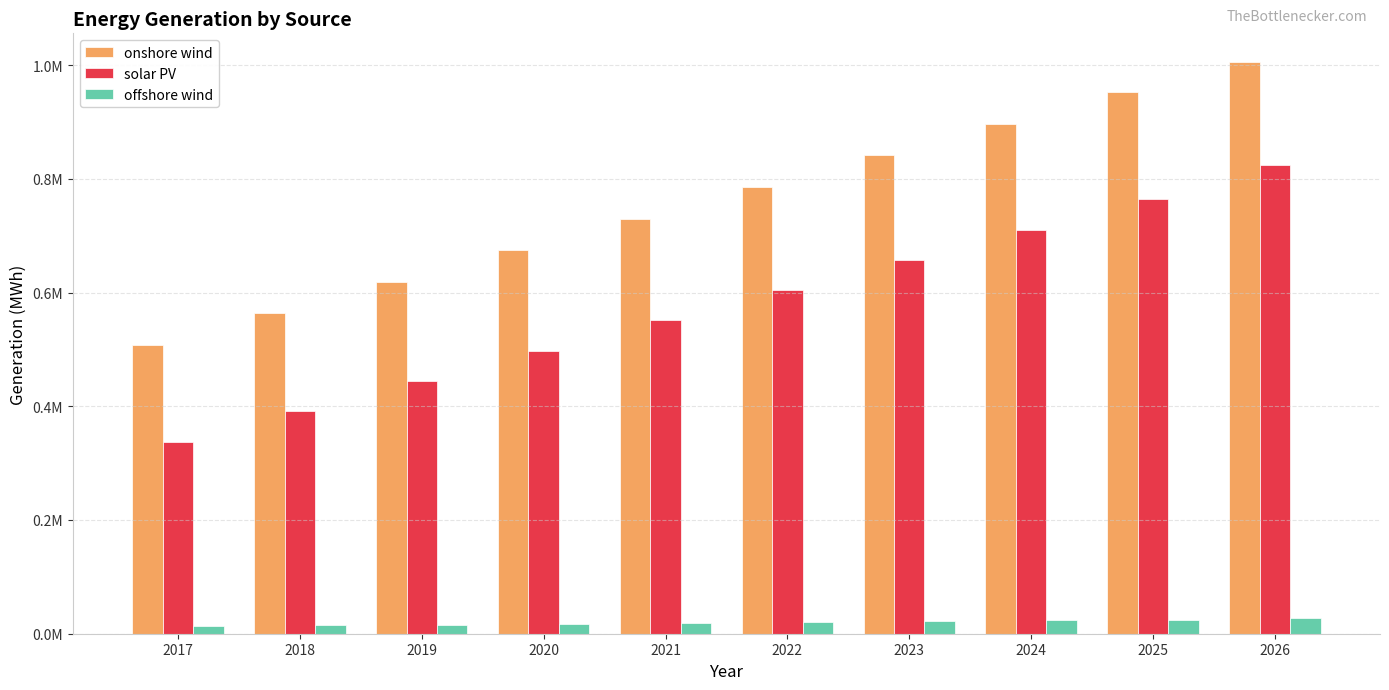

Rank the categories by onshore wind value from highest to lowest.

2026, 2025, 2024, 2023, 2022, 2021, 2020, 2019, 2018, 2017